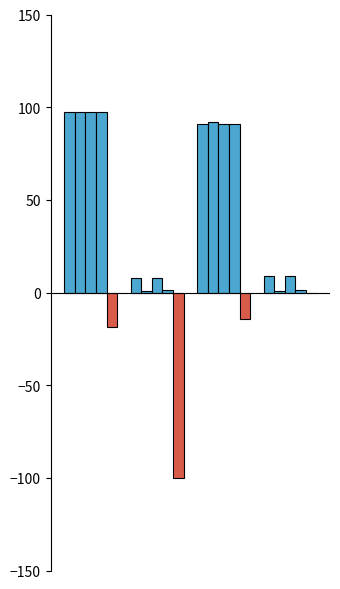

Does the chart contain stacked bars?

No